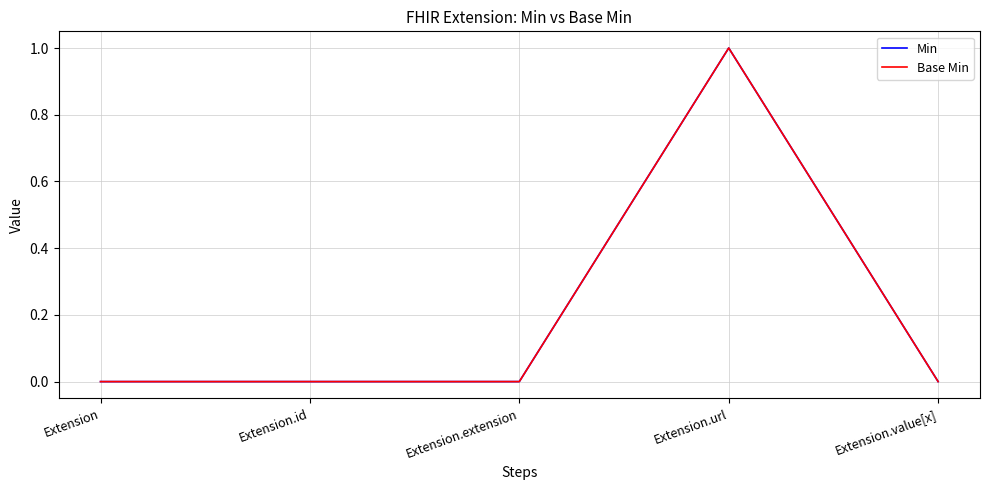

What is the sum of all Base Min values?

1